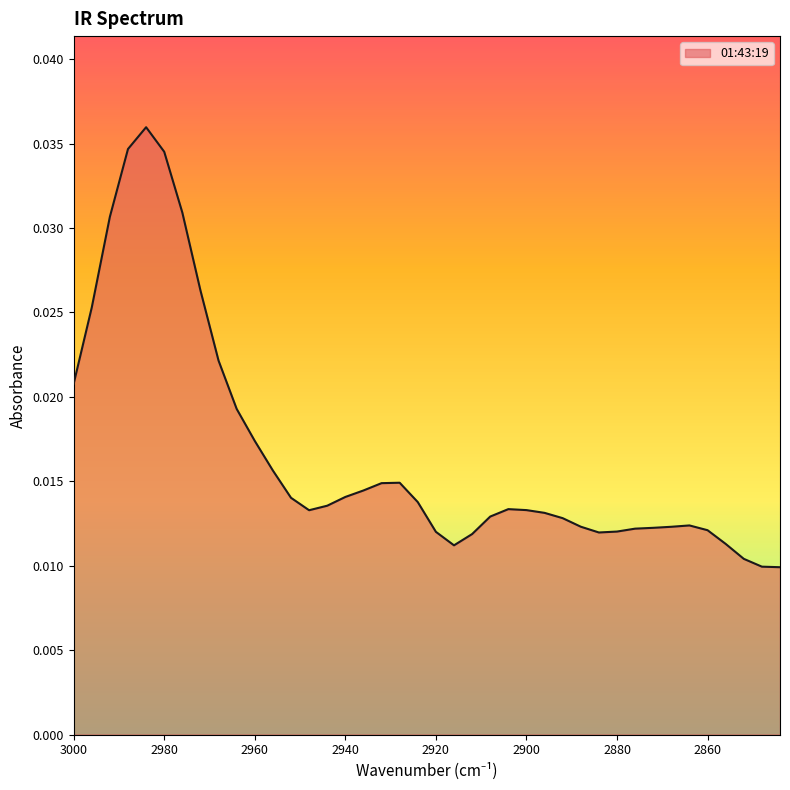

The chart shows a value of 0.0 at 2936. True or false?

False